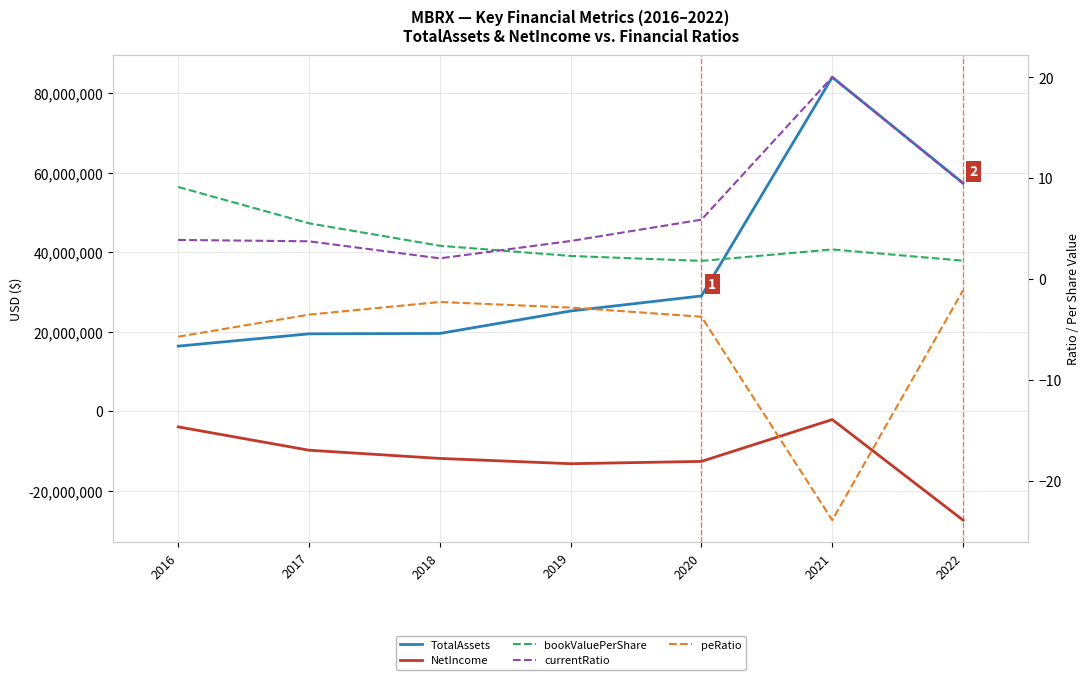

At which category is the sum across all series the highest?

2021